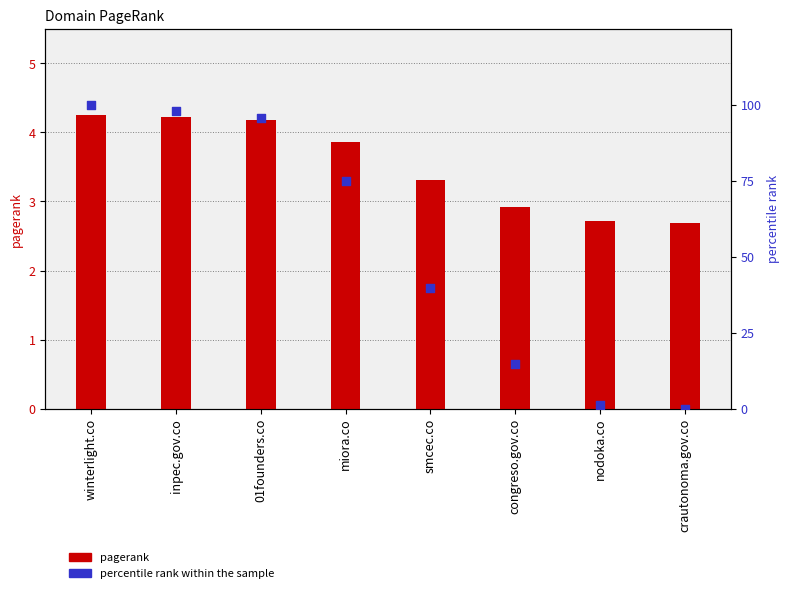

Which series has the widest spread of Y values?

percentile rank within the sample